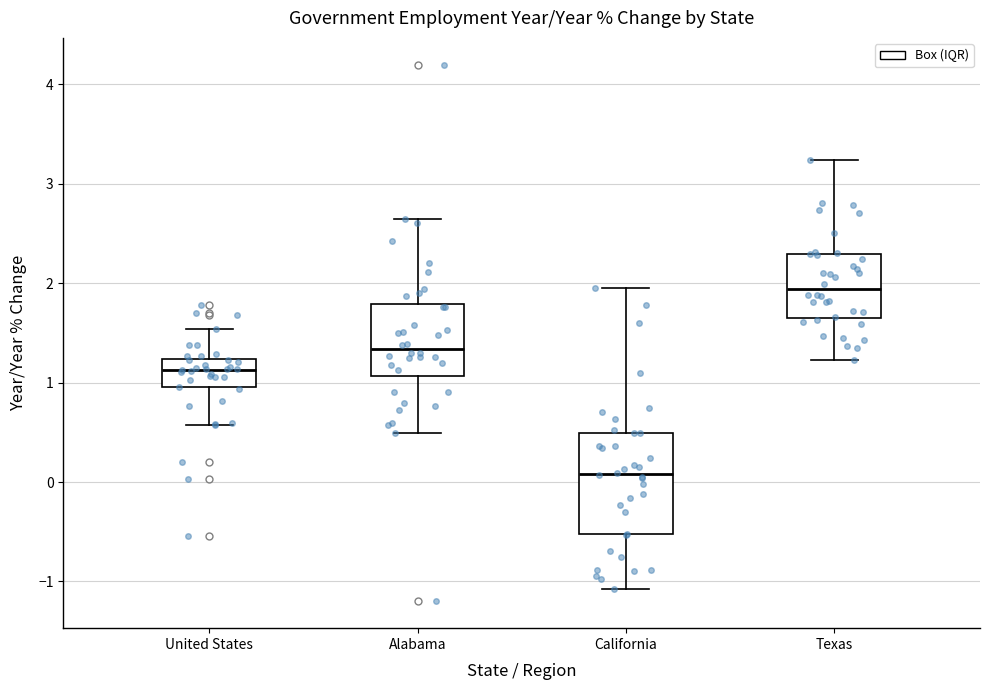

Comparing the boxes themselves (not the whiskers), which one is the tallest?

California